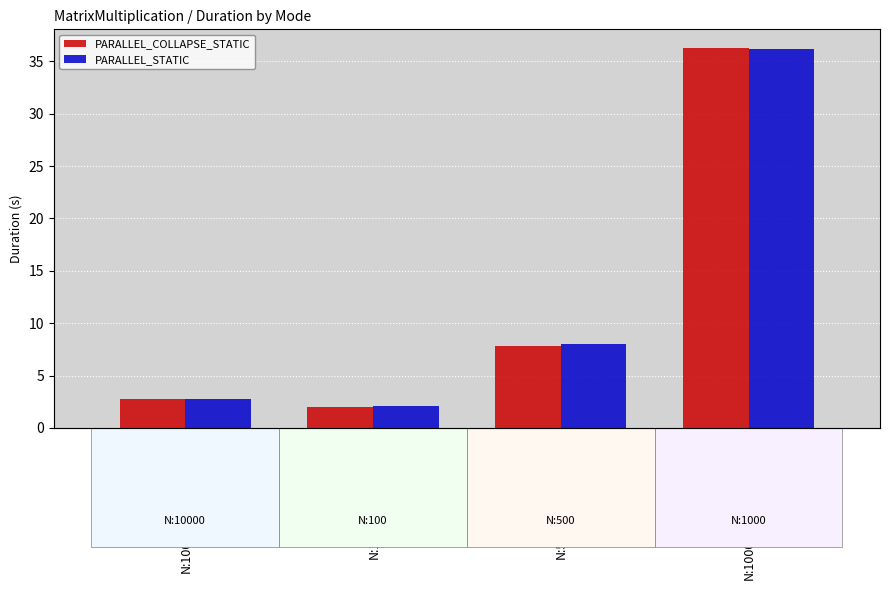

Is the value of PARALLEL_STATIC at N:1000_M:1000_K:1000_ greater than the value of PARALLEL_COLLAPSE_STATIC at N:100_M:100_K:100_?

Yes